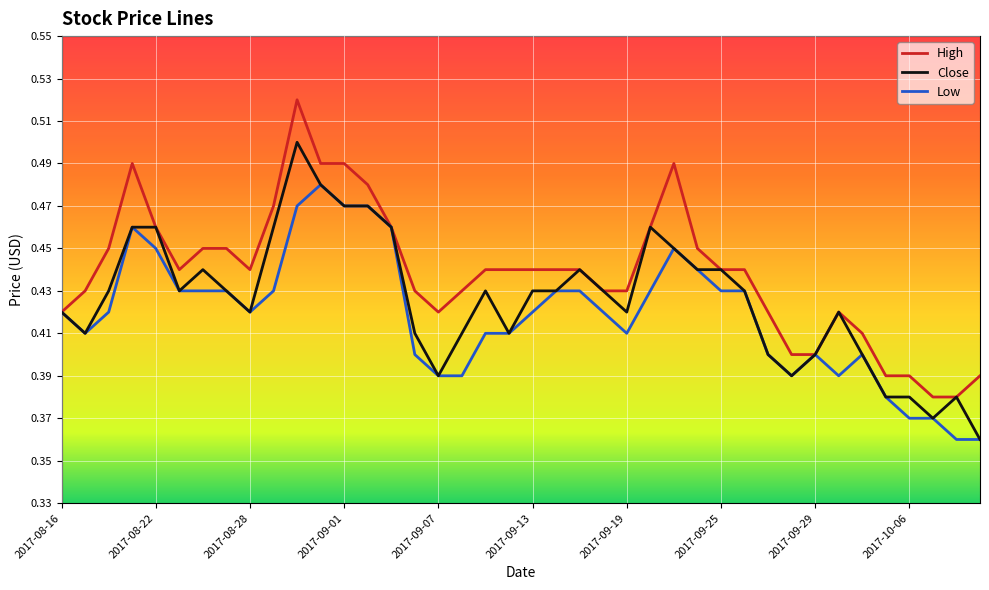

Rank the series by their maximum value, from highest to lowest.

High, Close, Low